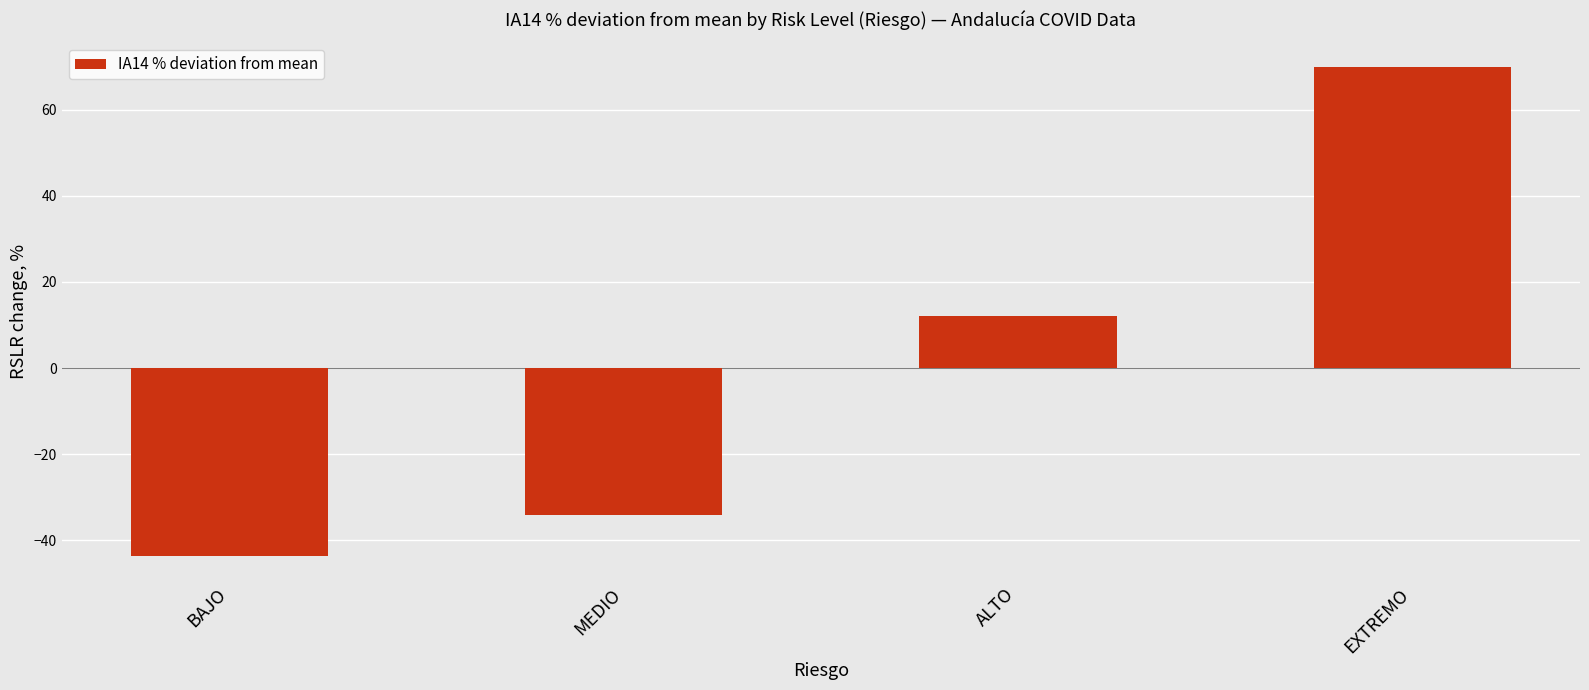

Reading right to left, what are all the values shown in this chart?

EXTREMO=69.9	ALTO=12.1	MEDIO=-34.2	BAJO=-43.7